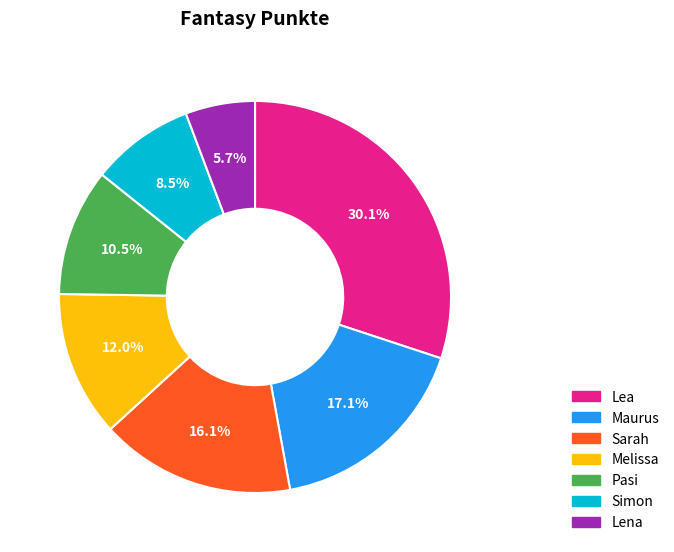

Count the number of slices in the pie.

7